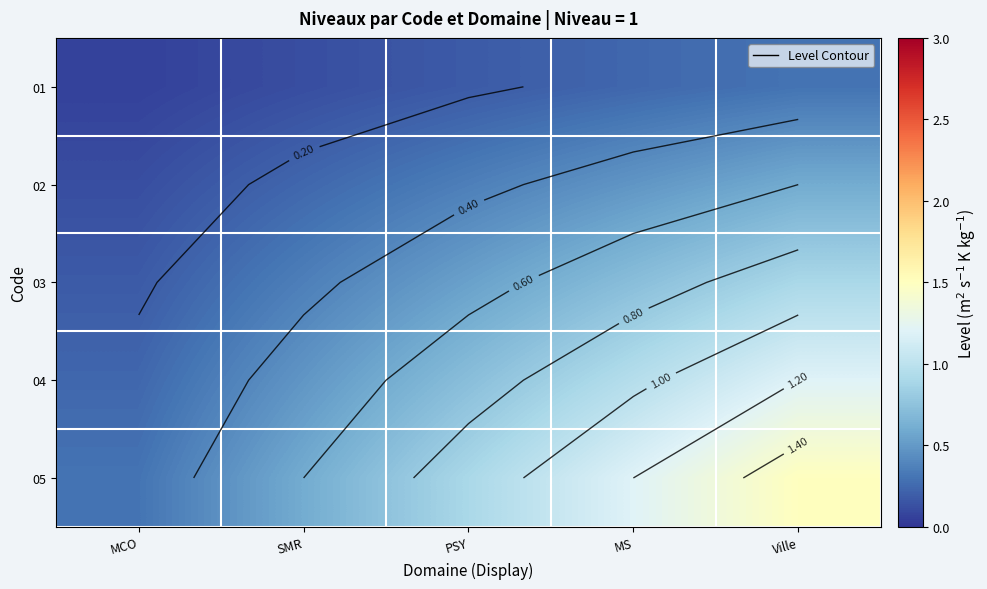

List the series in order of their overall mean, lowest first.

01, 02, 03, 04, 05